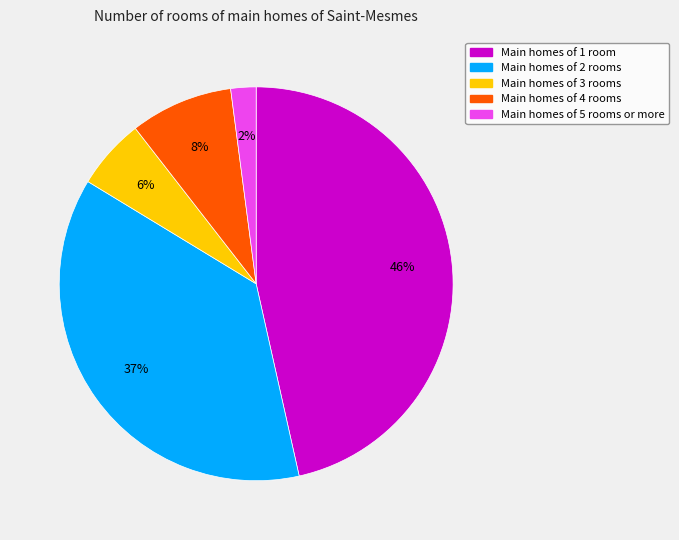

How many slices are in this pie chart?

5